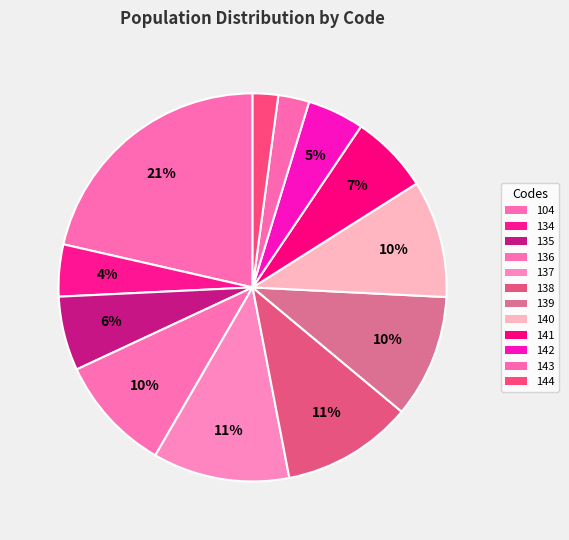

Count the number of slices in the pie.

12